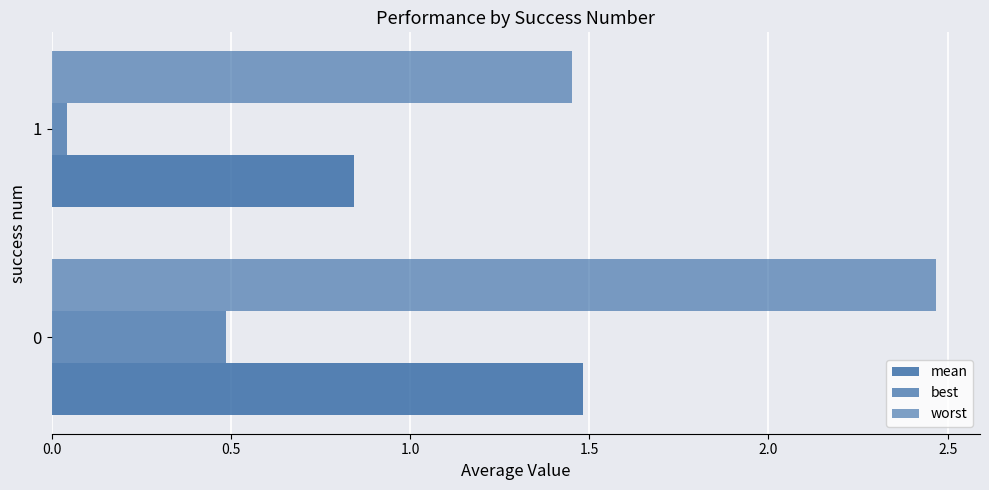

How many values in the mean series are below 1?

1